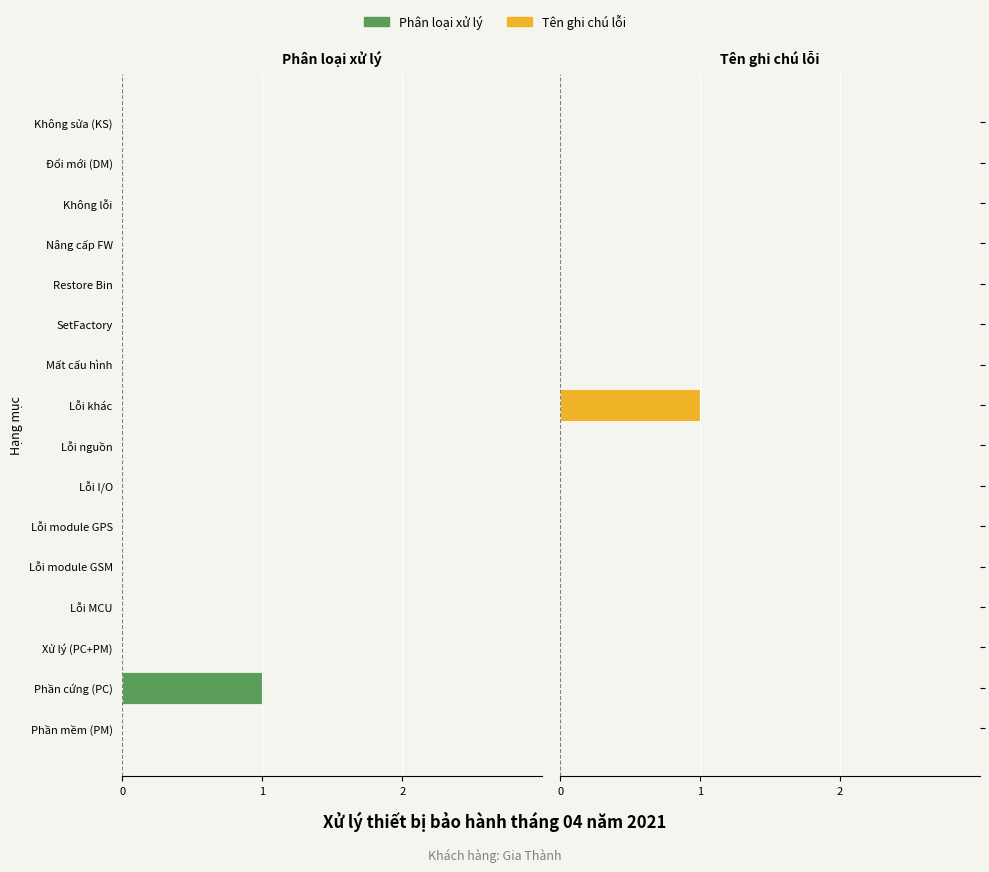

What are all the series names shown in the legend?

Phân loại xử lý, Tên ghi chú lỗi